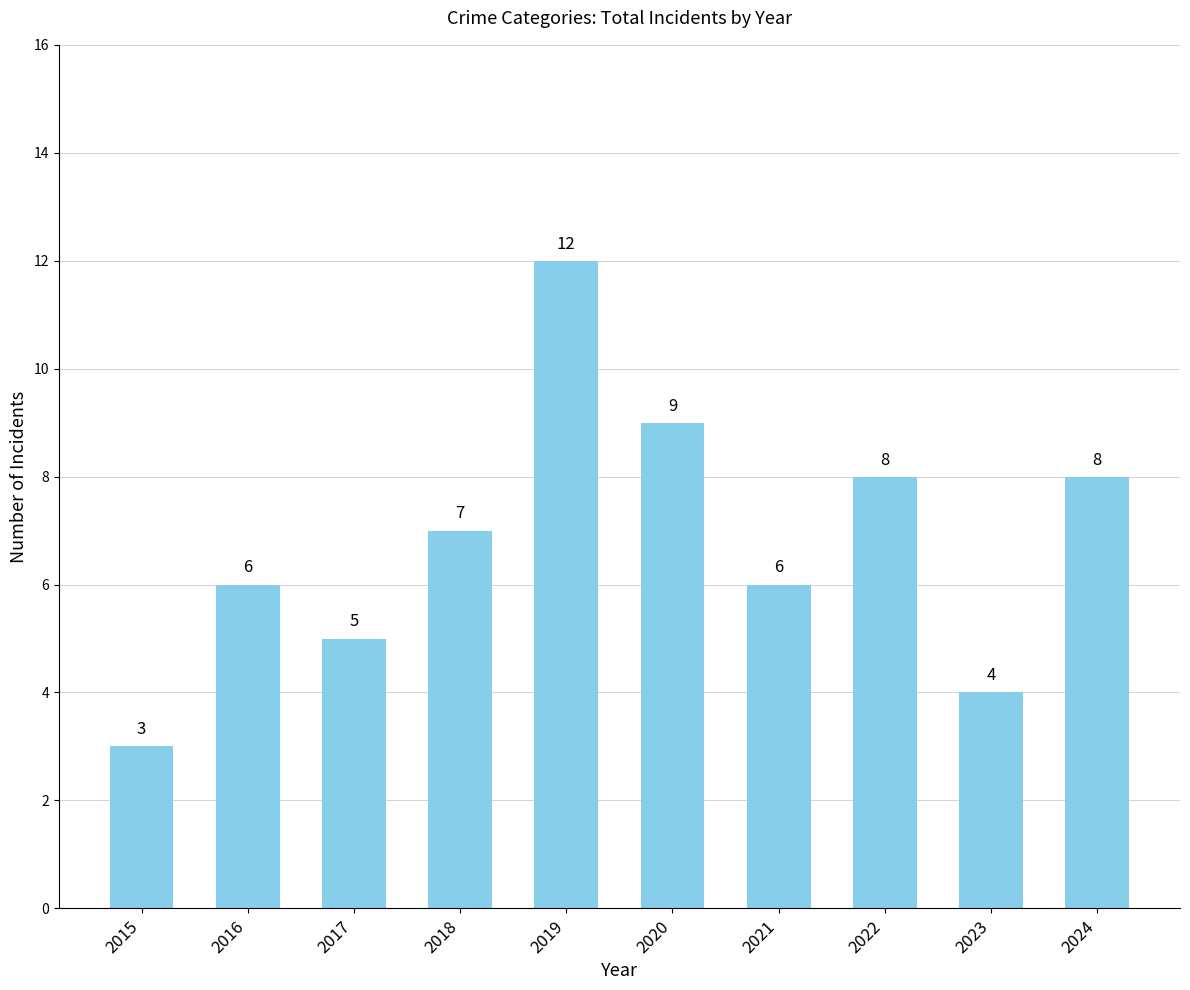

What is the value of the 9th bar from the left?

4